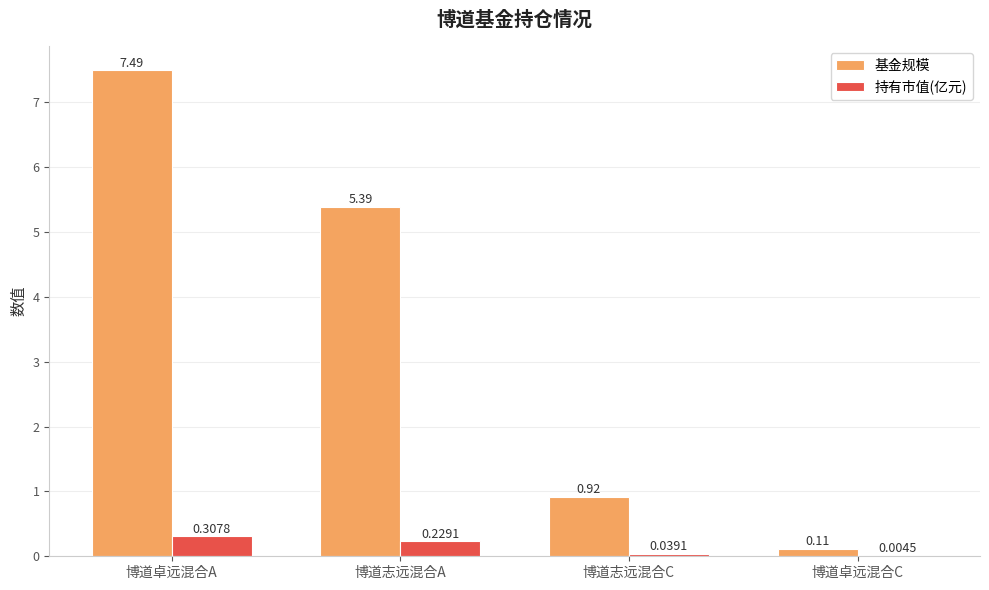

Which category has the highest value in the 基金规模 series?

博道卓远混合A